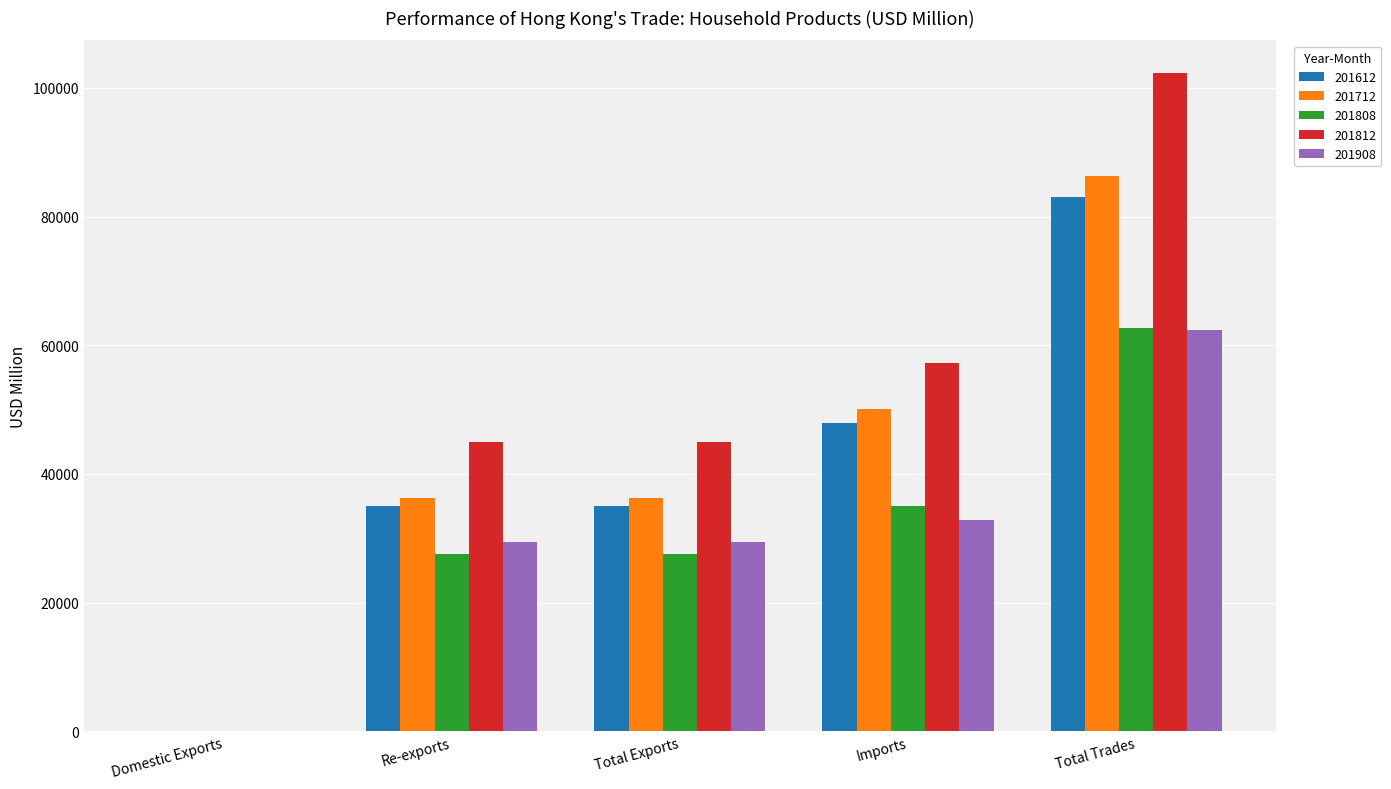

Between Imports and Total Trades, which series saw the biggest shift?

201812